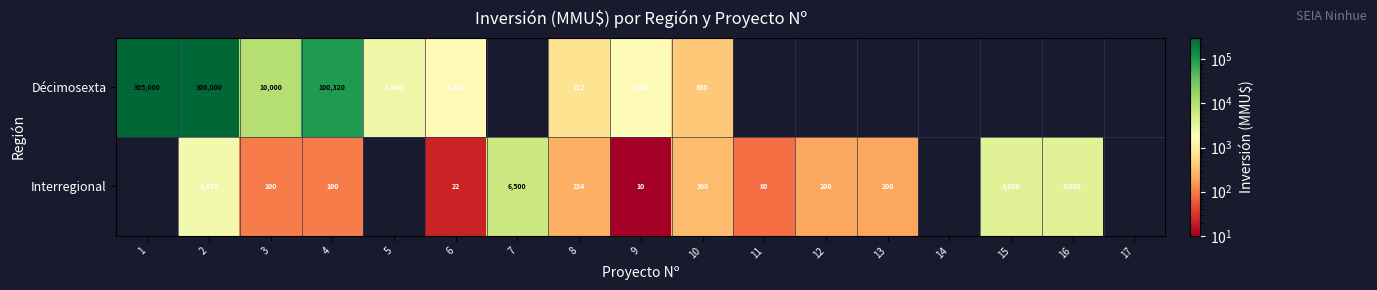

How many categories are shown in the chart?

17